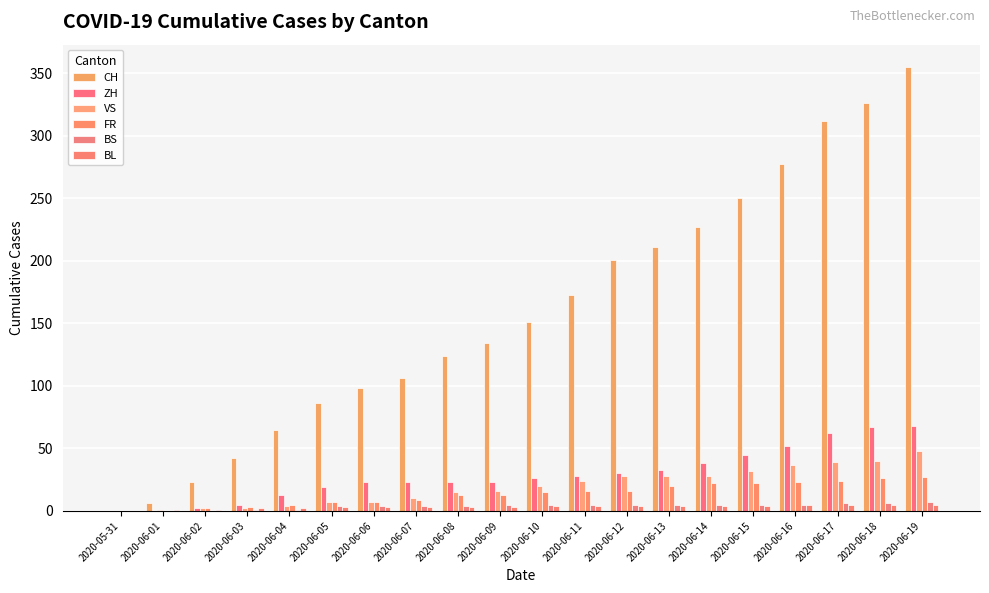

What position from the right is 2020-06-02?

18